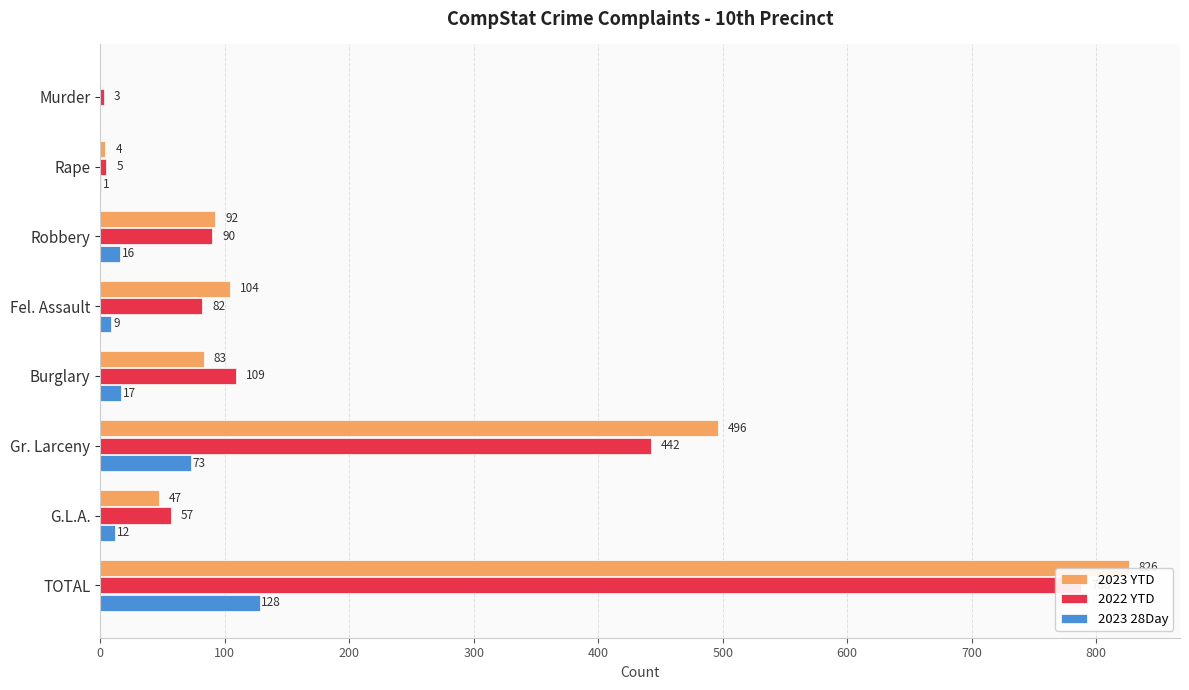

Reading left to right, list all the values displayed in this chart.

2023 YTD: 0	4	92	104	83	496	47	826
2022 YTD: 3	5	90	82	109	442	57	788
2023 28Day: 0	1	16	9	17	73	12	128